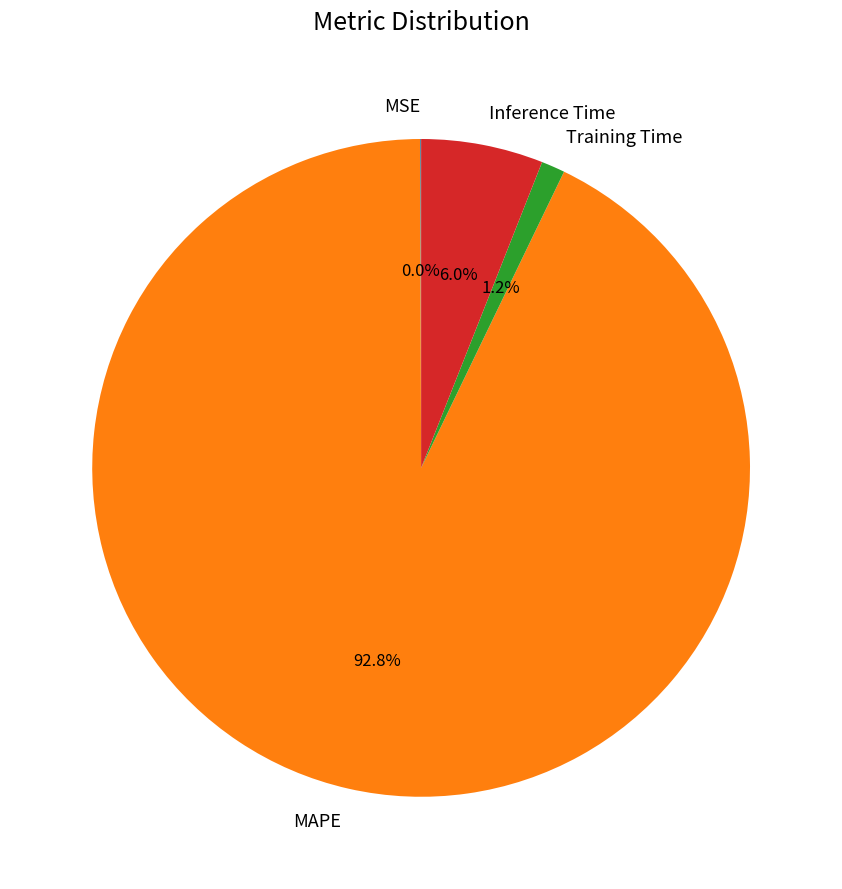

To the nearest percent, what is the difference between the Training Time and MAPE slice percentages?

92%